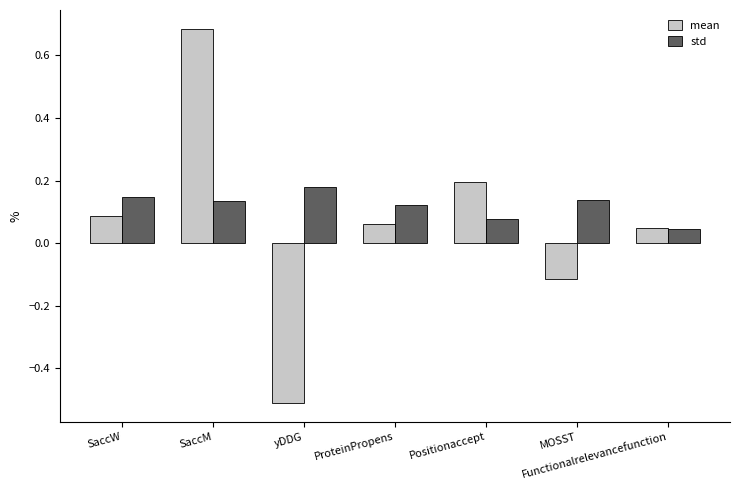

How many groups of bars are there?

7